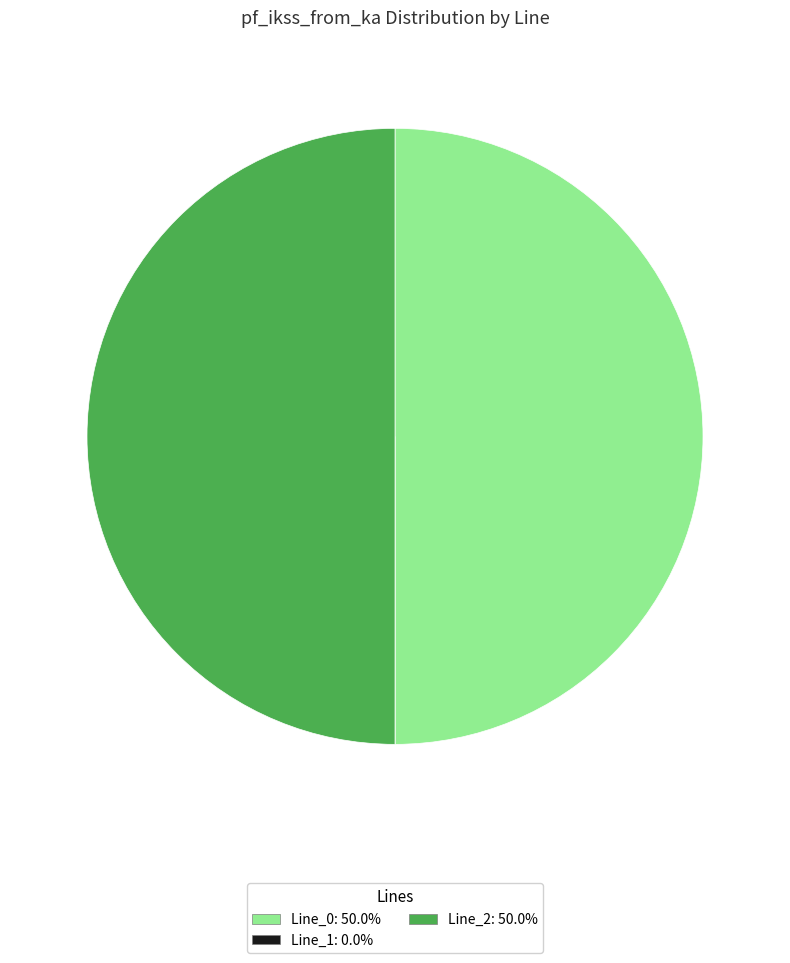

Which has a higher value, Line_1 or Line_0?

Line_0